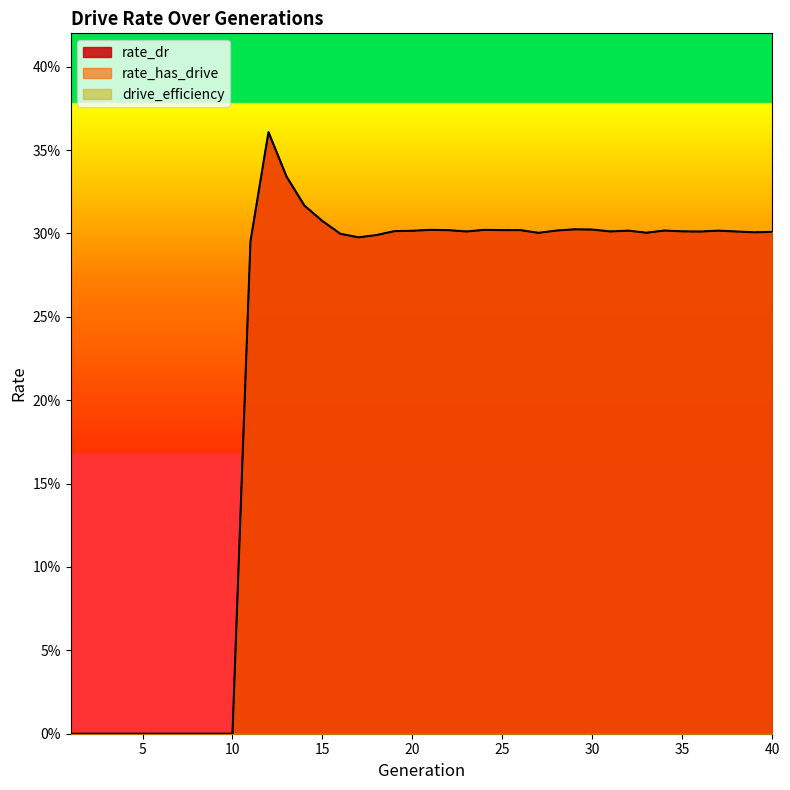

True or false: rate_has_drive and rate_dr intersect in this chart.

False